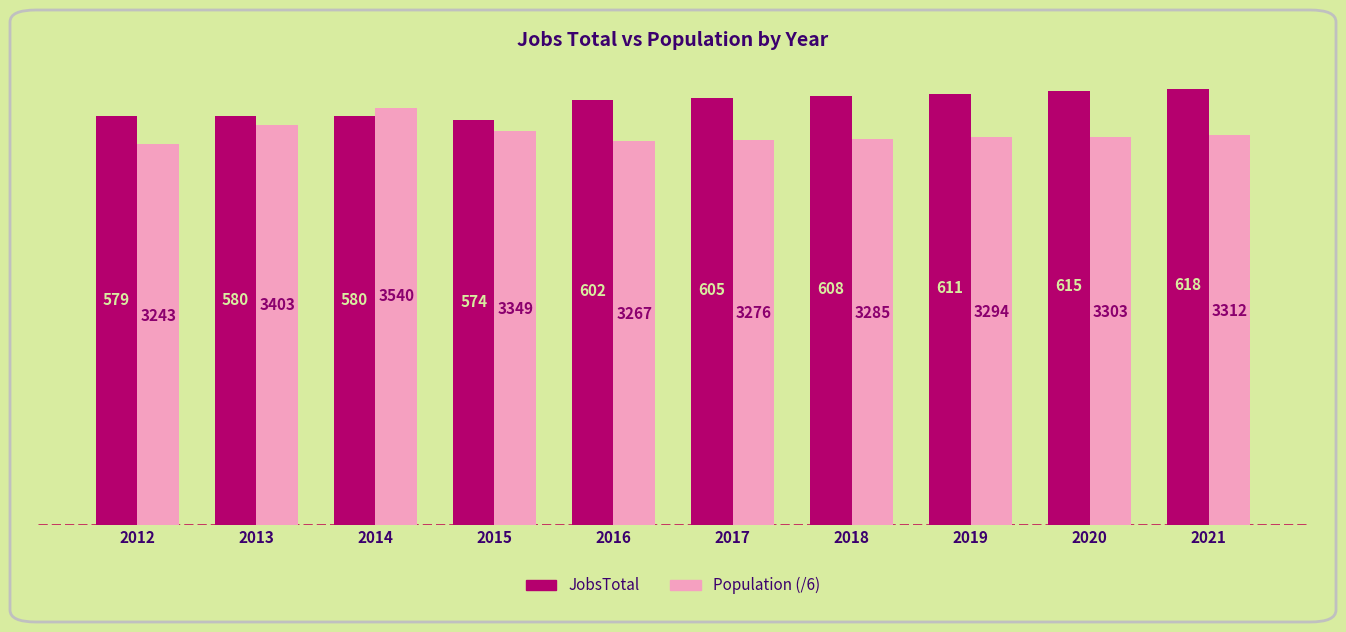

Does the chart contain any negative values?

No